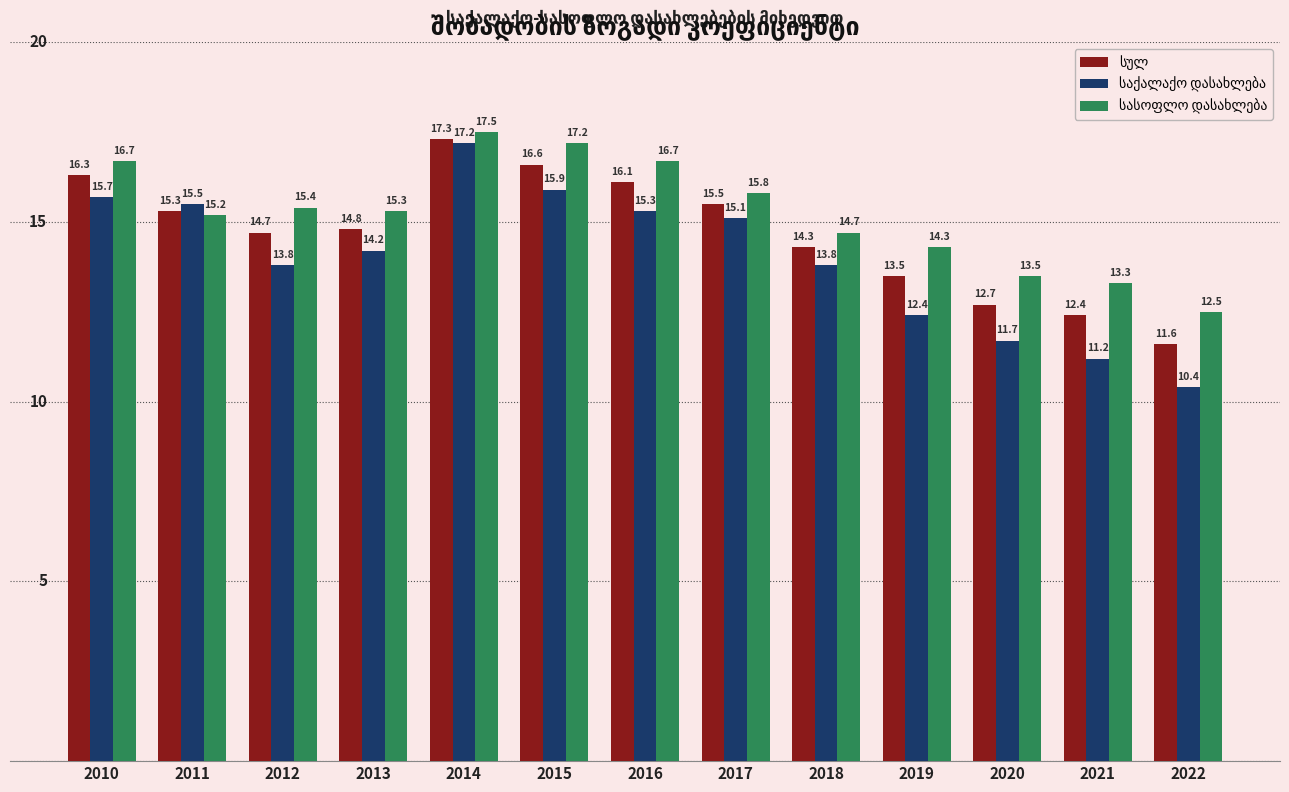

What is the spread (max minus min) of values at 2010?

1.0